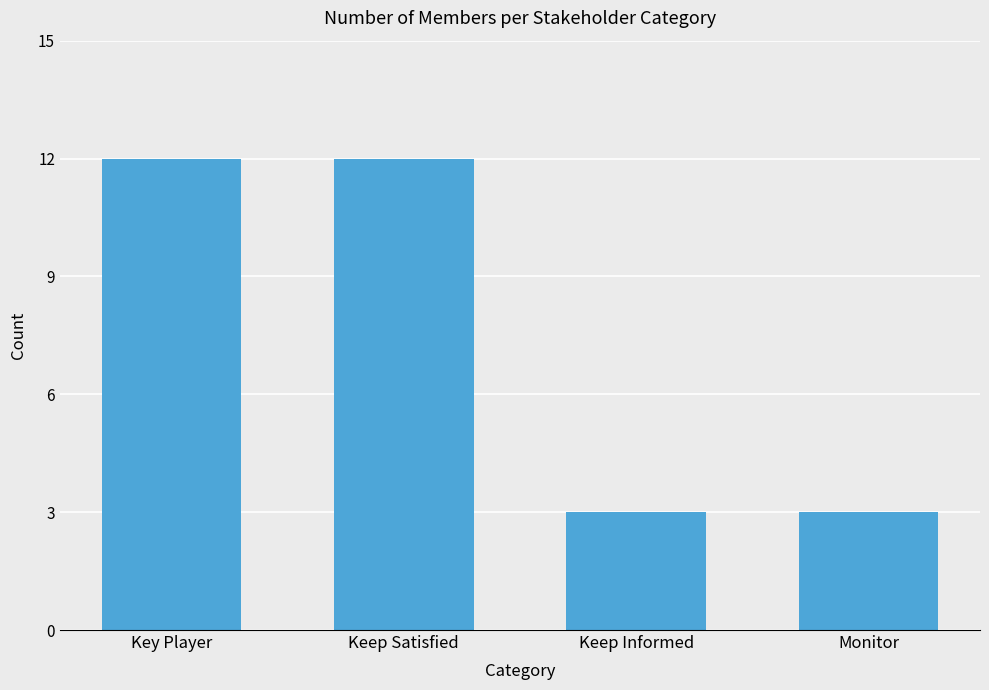

What is the smallest value displayed?

3